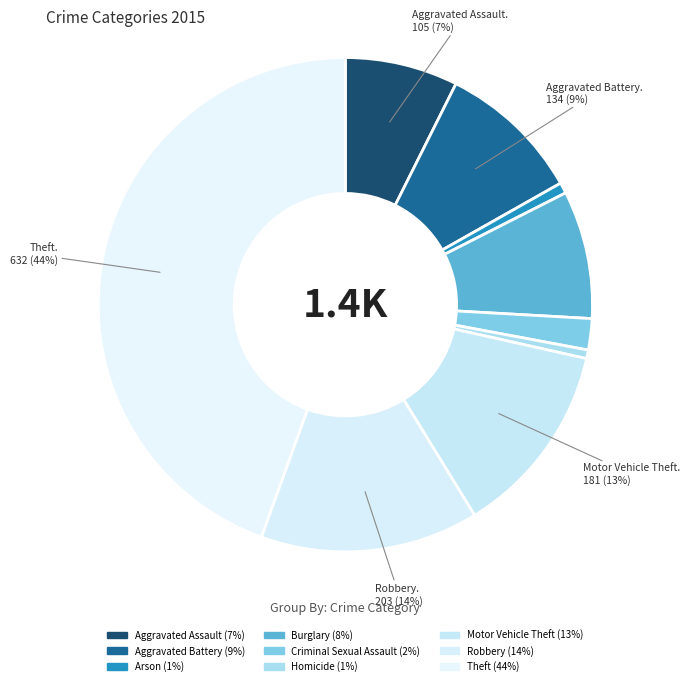

Combined, what portion of the pie is Robbery and Theft?

58.8%